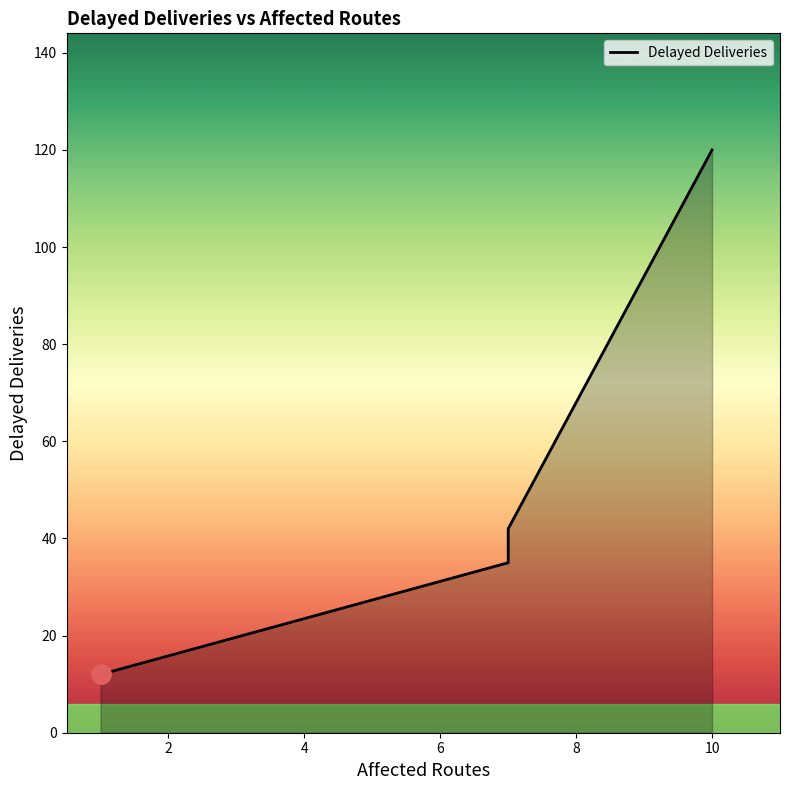

Is it true that the value at 0 is 4?

False